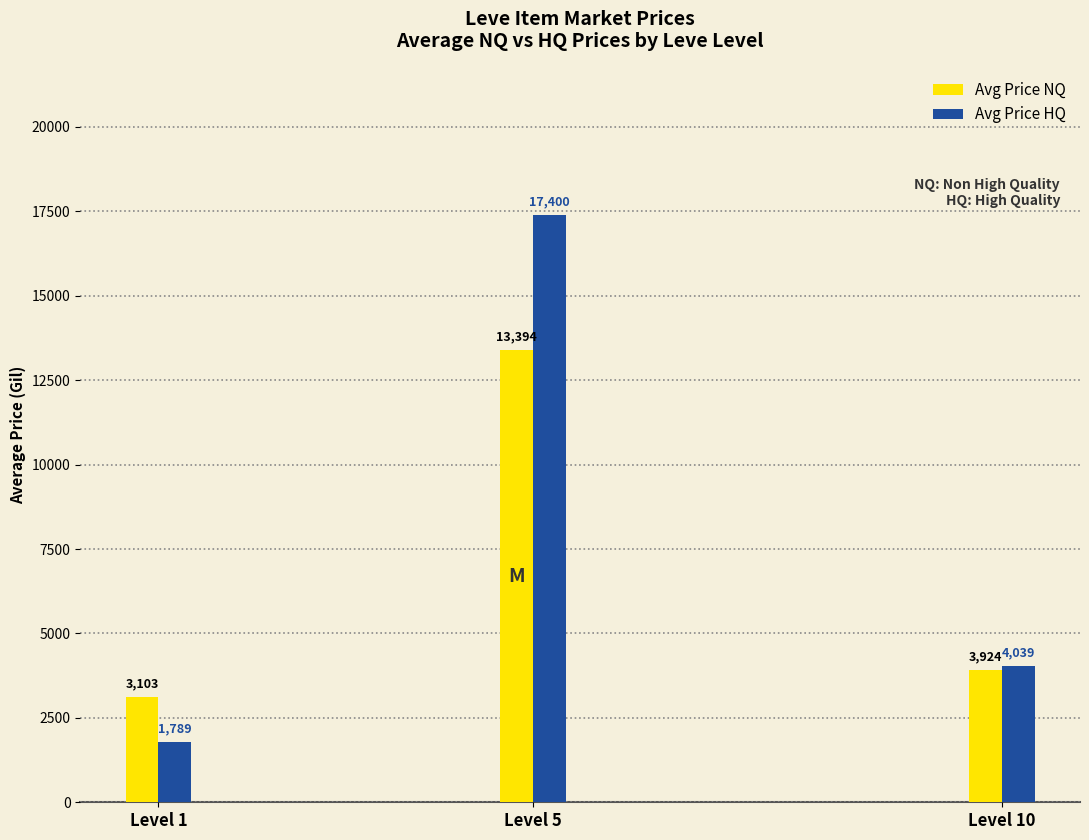

The value of Avg Price NQ at Level 10 is 2538.2. True or false?

False